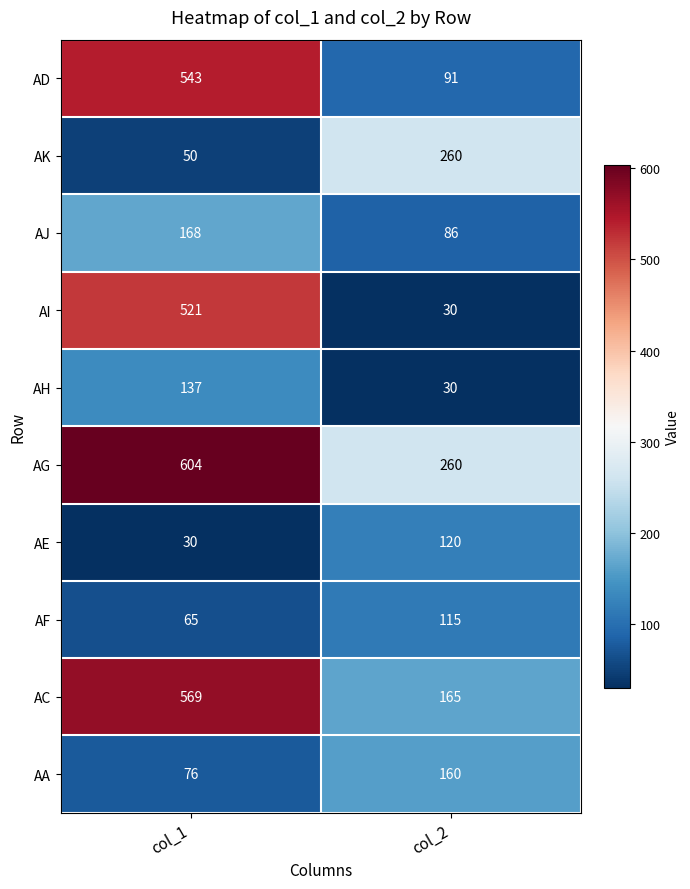

What is the sum of all AG values?

864